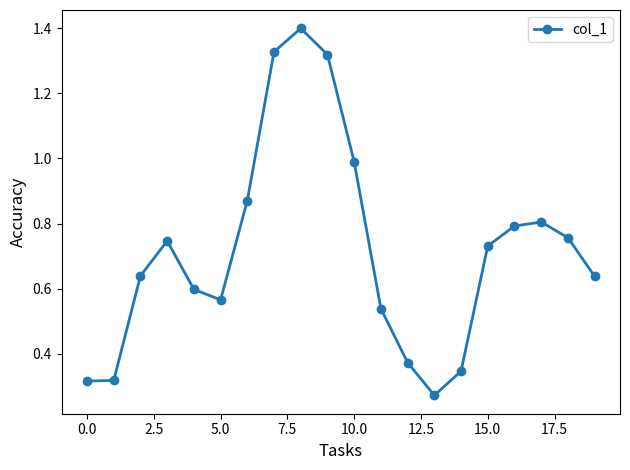

How many points are higher than both their immediate neighbors (excluding endpoints)?

3